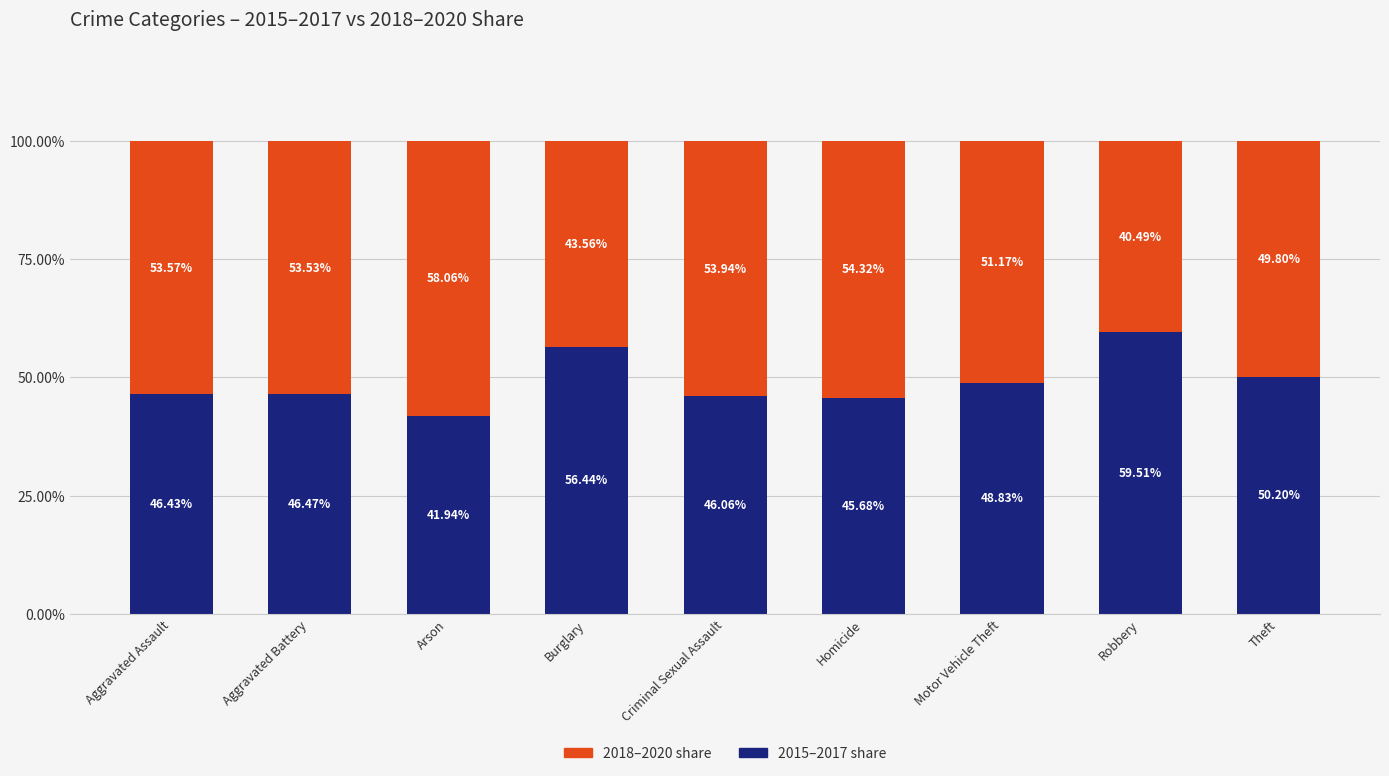

Count the number of data series in this chart.

2